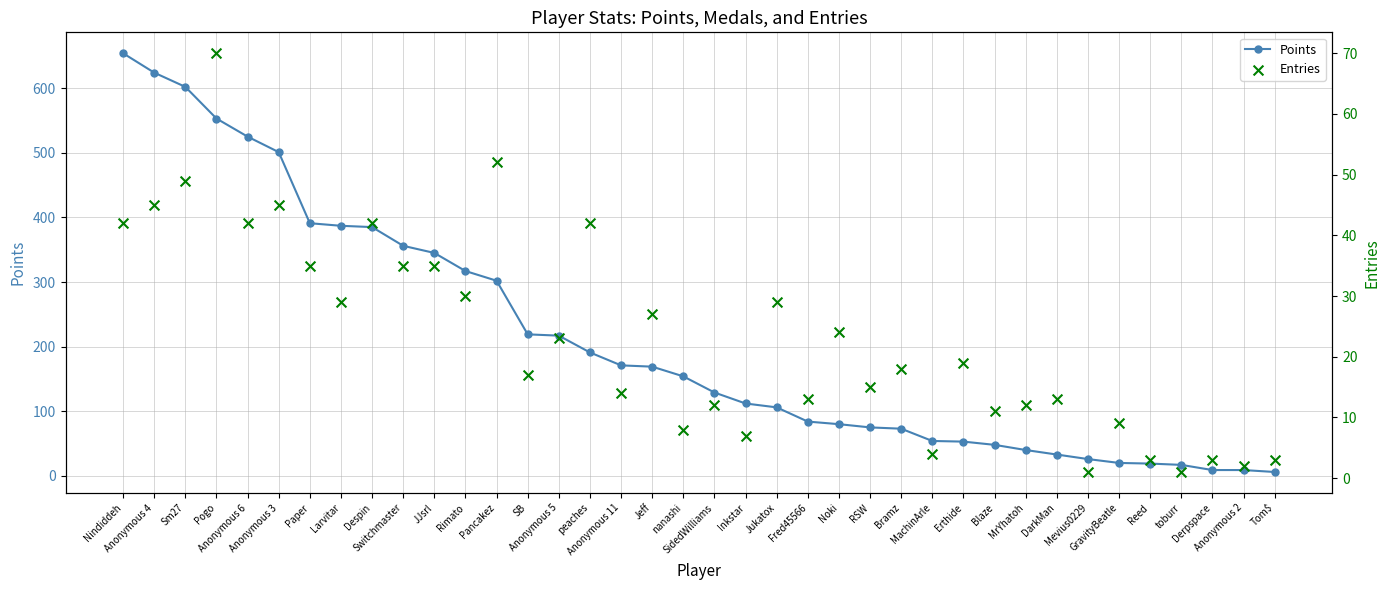

Which series has the widest spread of Y values?

Points